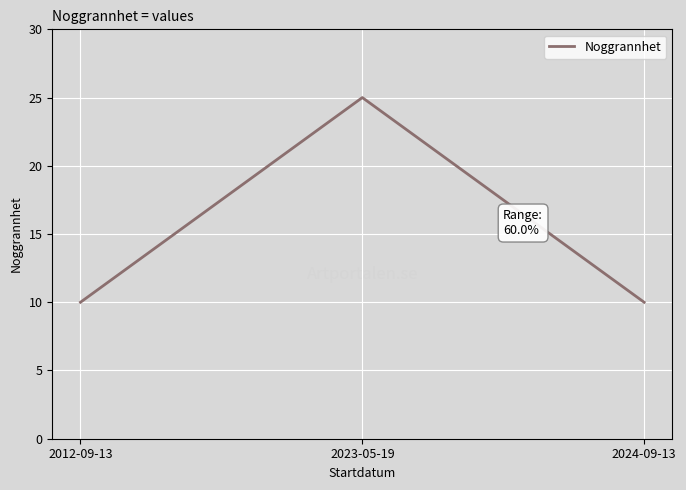

Is it true that the value at 2023-05-19 is 25?

True